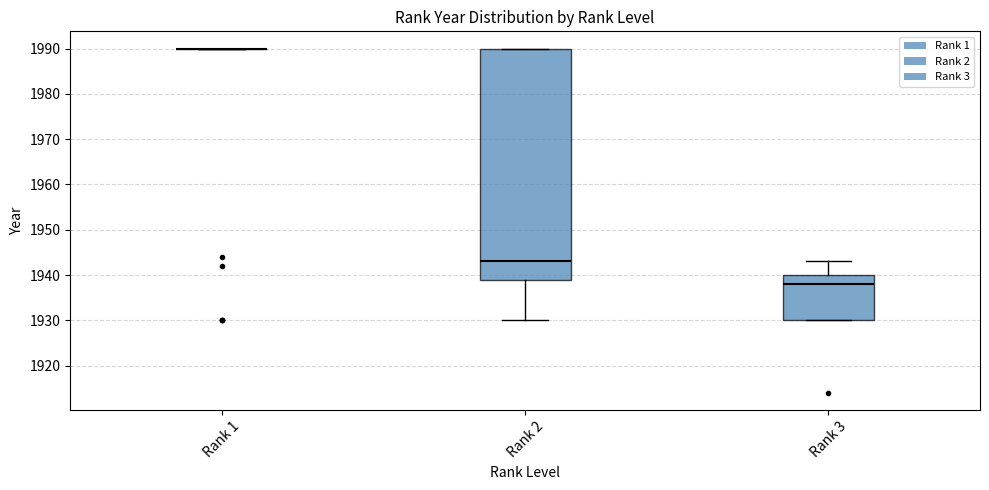

Reading left to right, read every box against the y-axis: the position of its median line, the range the box covers, and the ends of its whiskers. The values are not printed on the chart, so give them approximately, as read against the axis.

Rank 1: box collapsed to a line at 1990, whiskers 1990 to 1990
Rank 2: median 1943, box 1939 to 1990, whiskers 1930 to 1990
Rank 3: median 1938, box 1930 to 1940, whiskers 1930 to 1943